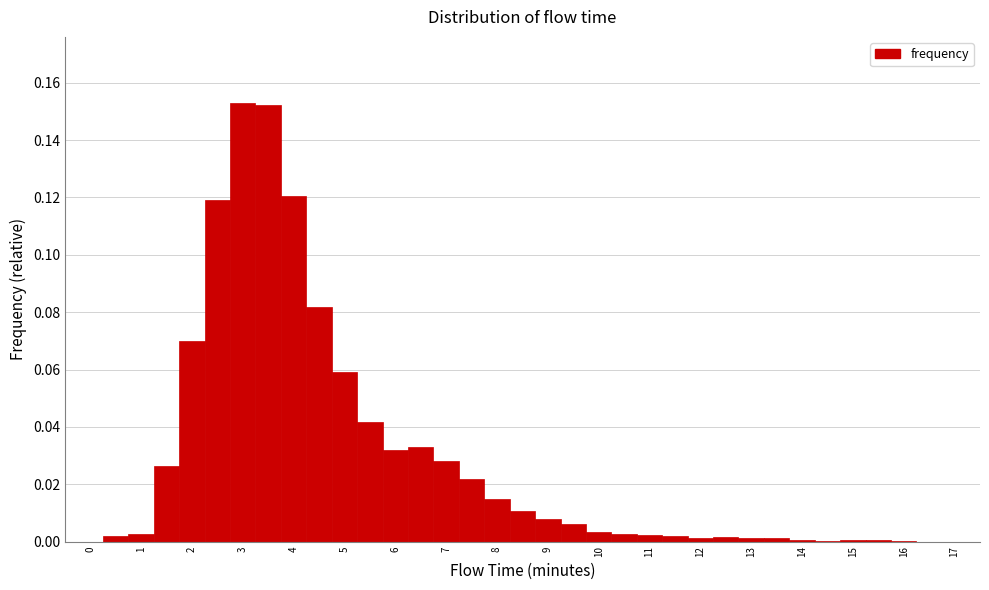

Reading left to right, list every bar in this chart as the range it spans on the x-axis followed by its height. Neither the bar edges nor the heights are printed on the chart, so give them approximately, as read against the axes.

-0.25 to 0.25: 0
0.25 to 0.75: under 0.002
0.75 to 1.25: 0.002
1.25 to 1.75: 0.026
1.75 to 2.25: 0.070
2.25 to 2.75: 0.120
2.75 to 3.25: 0.154
3.25 to 3.75: 0.152
3.75 to 4.25: 0.120
4.25 to 4.75: 0.082
4.75 to 5.25: 0.060
5.25 to 5.75: 0.042
5.75 to 6.25: 0.032
6.25 to 6.75: 0.032
6.75 to 7.25: 0.028
7.25 to 7.75: 0.022
7.75 to 8.25: 0.014
8.25 to 8.75: 0.010
8.75 to 9.25: 0.008
9.25 to 9.75: 0.006
9.75 to 10.25: 0.004
10.25 to 10.75: 0.002
10.75 to 11.25: 0.002
11.25 to 11.75: under 0.002
11.75 to 12.25: under 0.002
12.25 to 12.75: under 0.002
12.75 to 13.25: under 0.002
13.25 to 13.75: under 0.002
13.75 to 14.25: under 0.002
14.25 to 14.75: under 0.002
14.75 to 15.25: under 0.002
15.25 to 15.75: under 0.002
15.75 to 16.25: under 0.002
16.25 to 16.75: 0